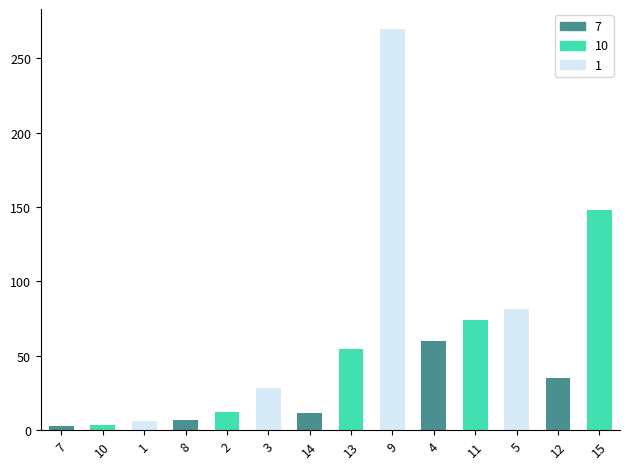

The value at 3 is 28.2. True or false?

True